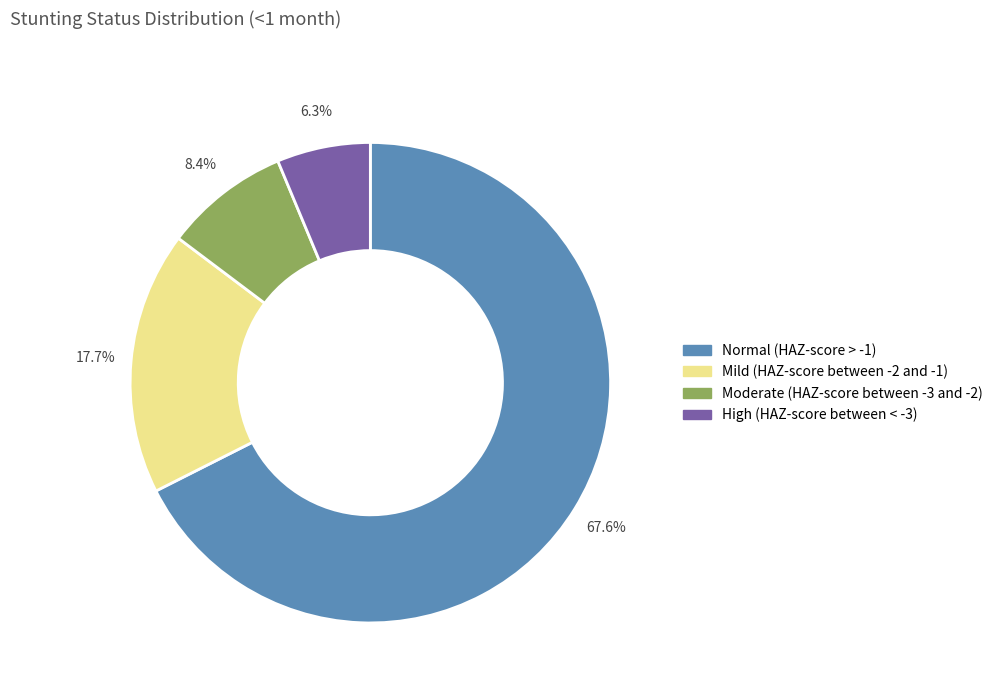

True or false: Moderate (HAZ-score between -3 and -2) accounts for 8% of the total.

True